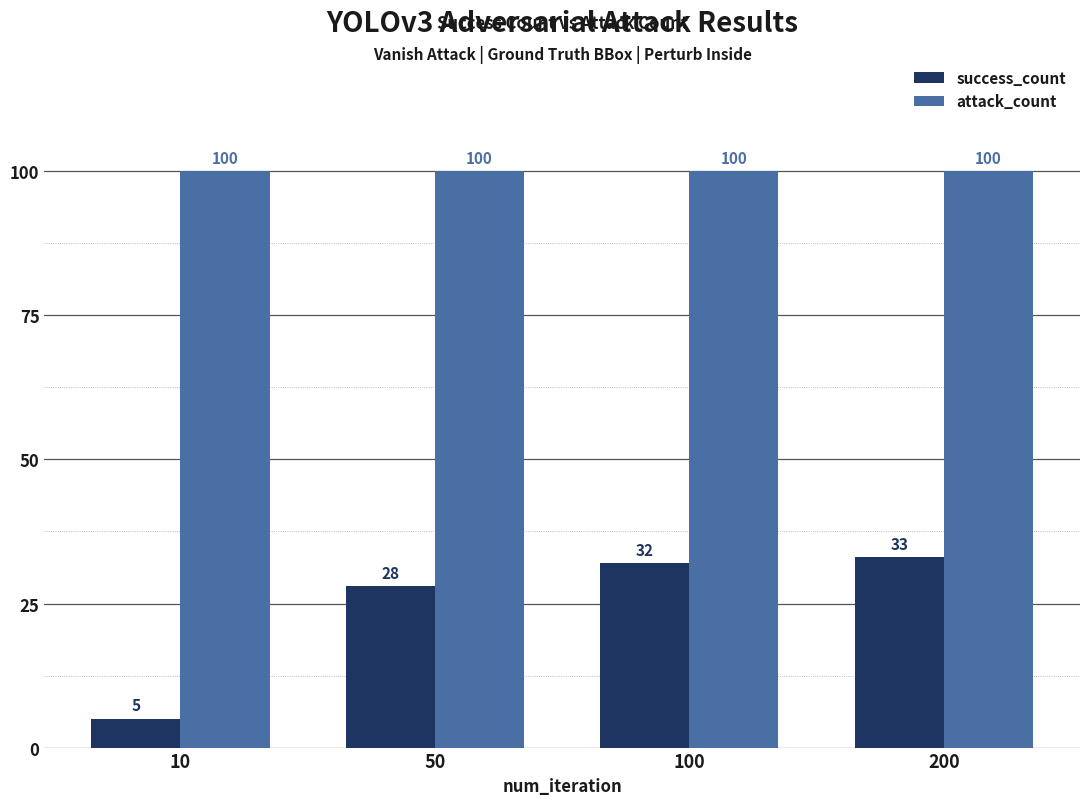

Is it true that success_count equals 5 at 10?

True